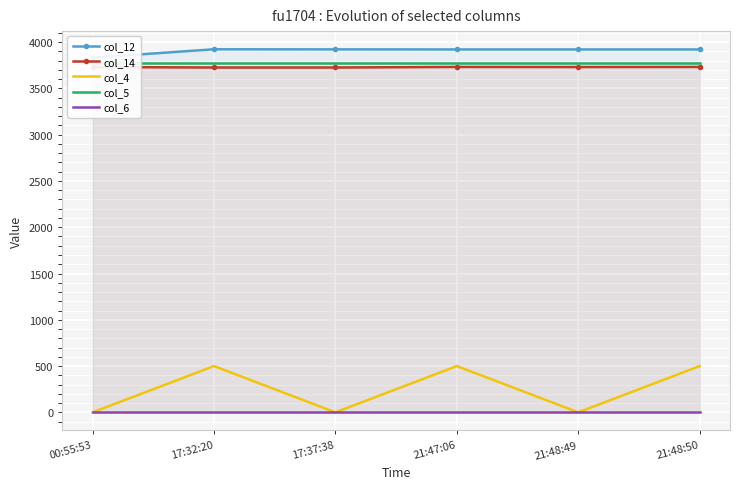

At how many categories does at least one series exceed 1328?

6